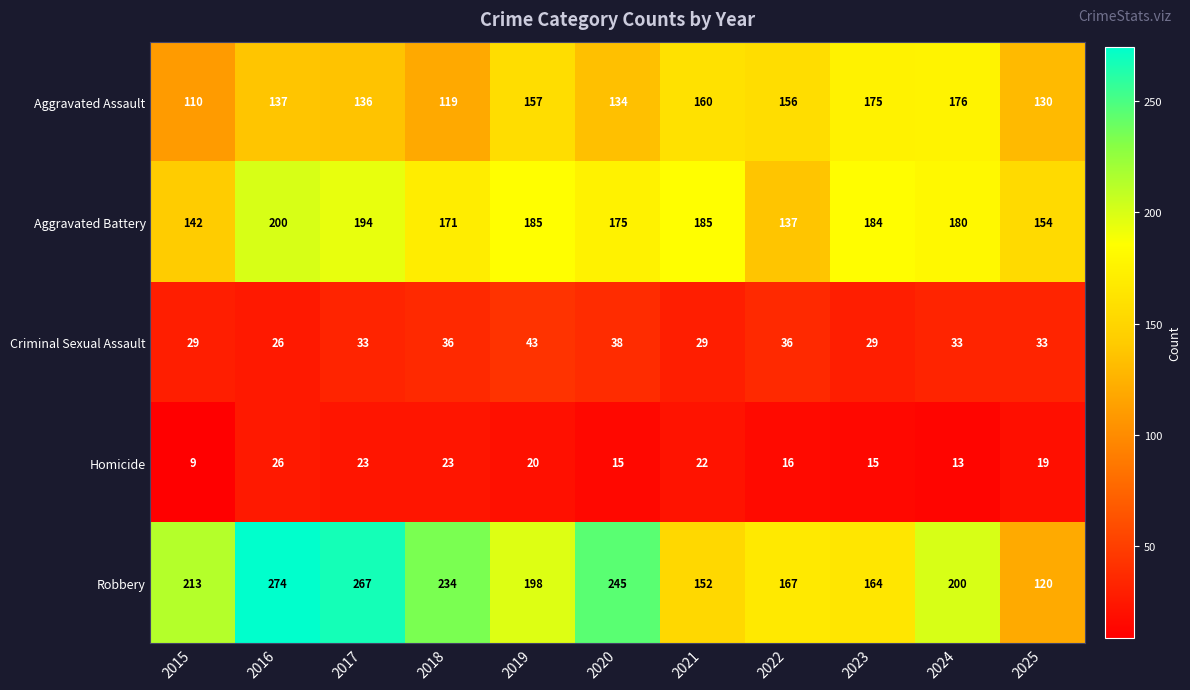

How many distinct data groups are displayed?

5